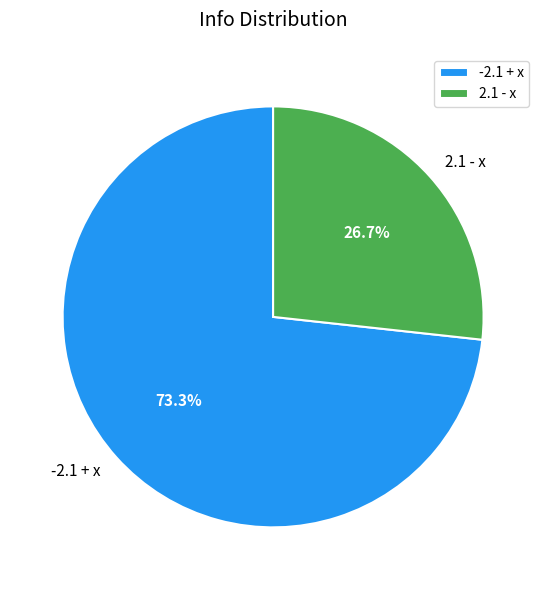

What portion of the pie excludes -2.1 + x?

26.7%